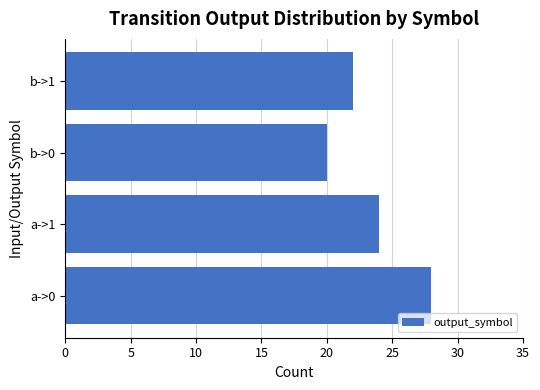

What is the ratio of the value at b->0 to the value at a->0?

0.7